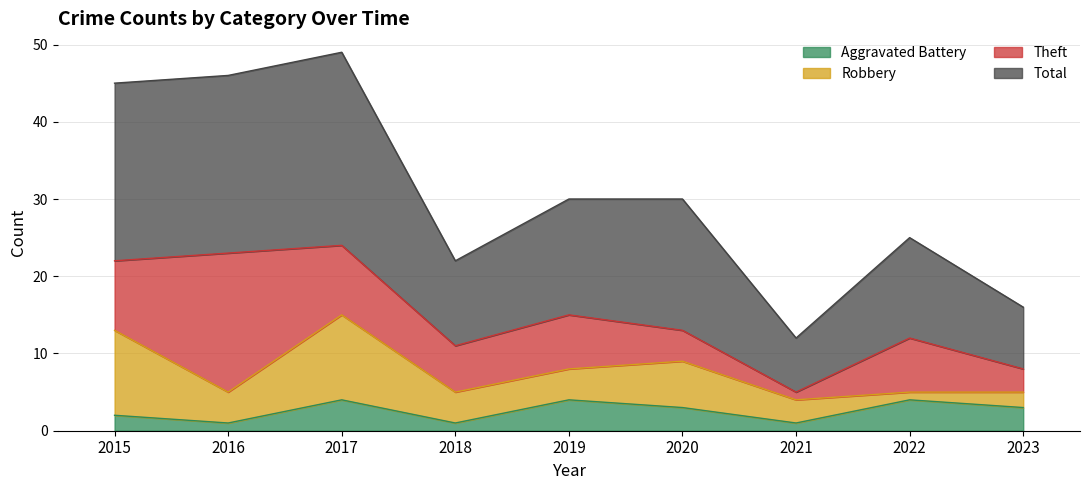

What are all the series names shown in the legend?

Aggravated Battery, Robbery, Theft, Total